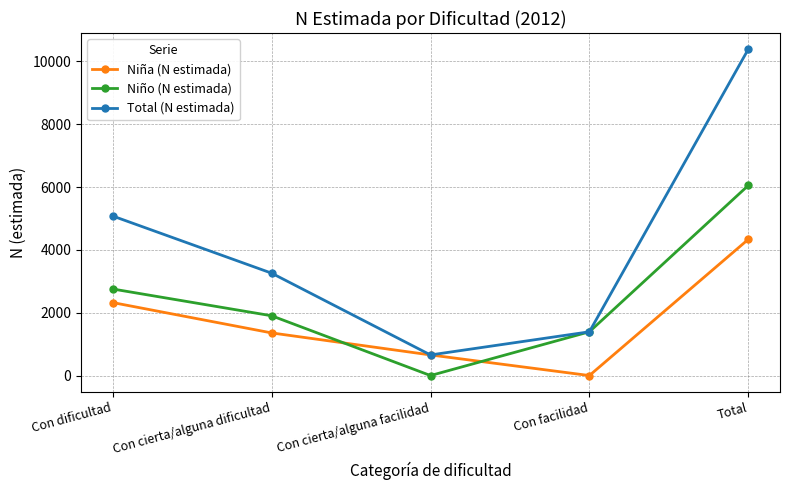

At how many categories does at least one series exceed 167?

5